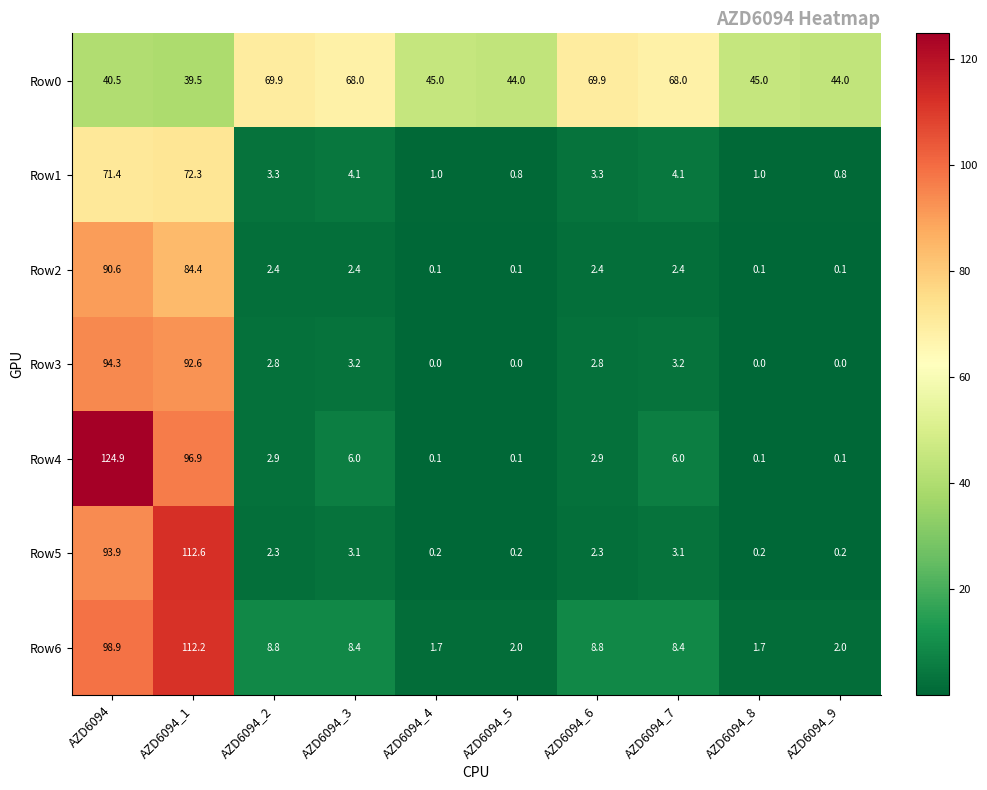

Which label corresponds to the largest value in the chart?

AZD6094